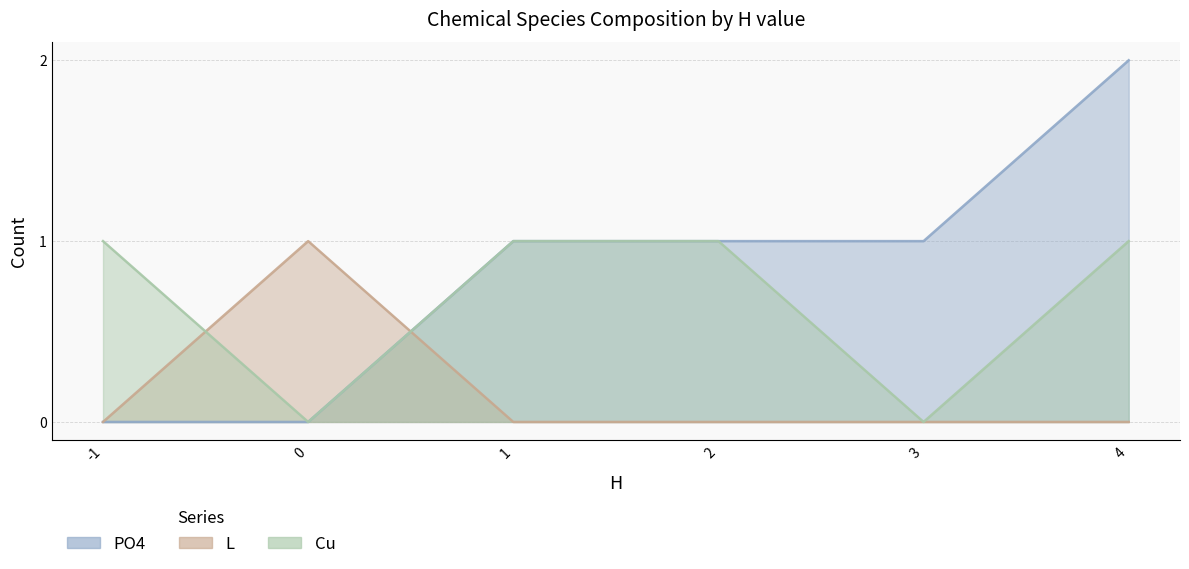

Reading left to right, list all the values displayed in this chart.

PO4: 0	0	1	1	1	2
L: 0	1	0	0	0	0
Cu: 1	0	1	1	0	1